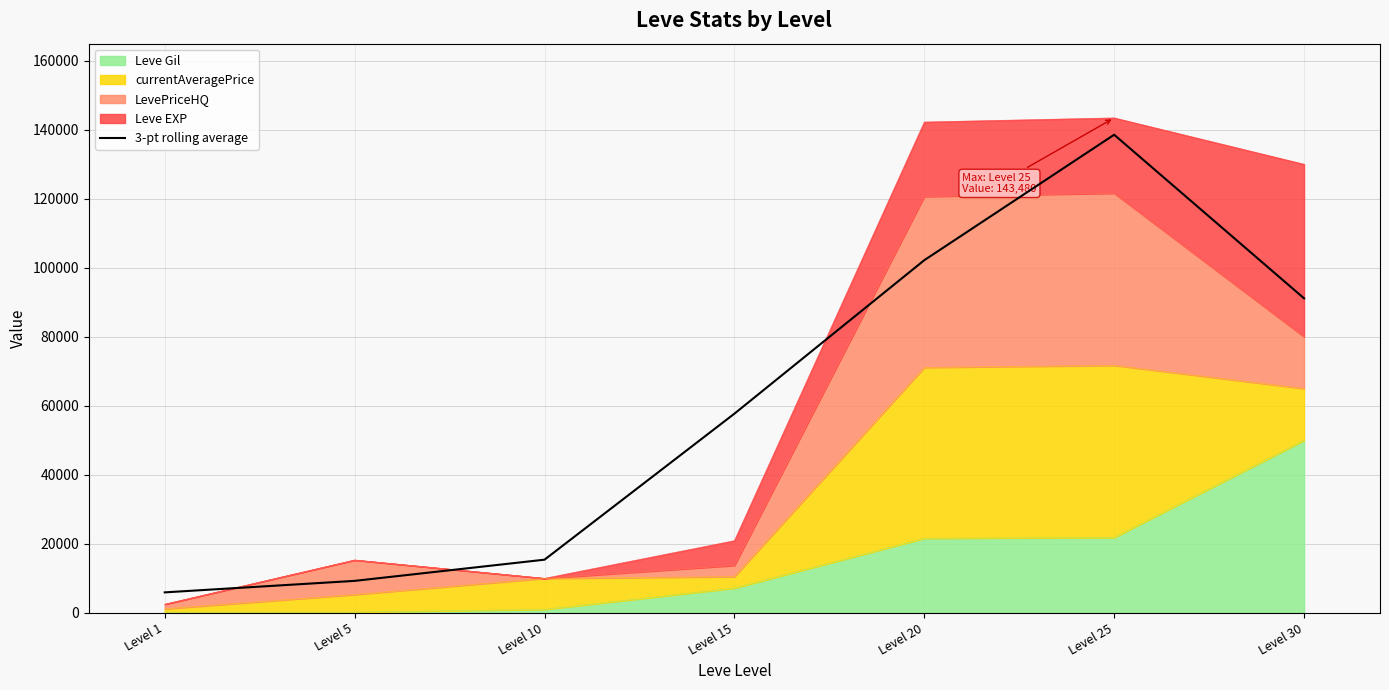

At which category does the chart reach its peak across all series?

Level 25